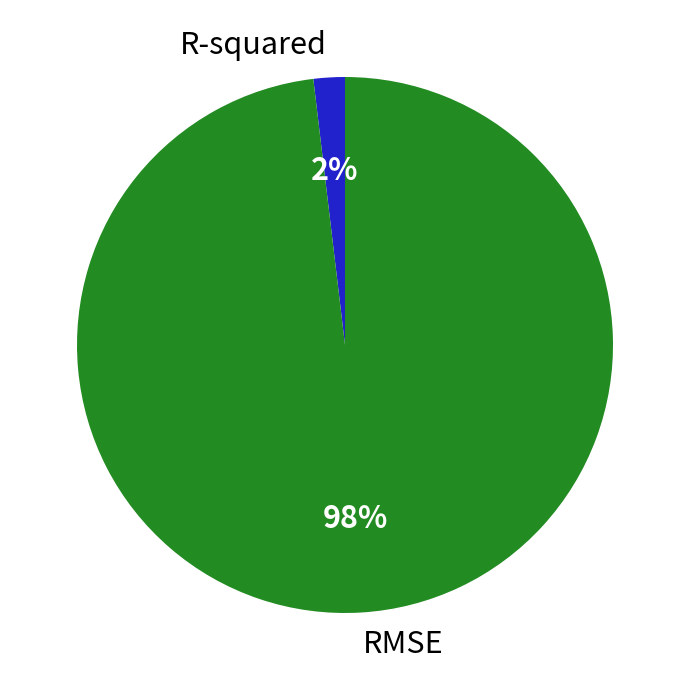

Which category has the biggest portion of the pie?

RMSE